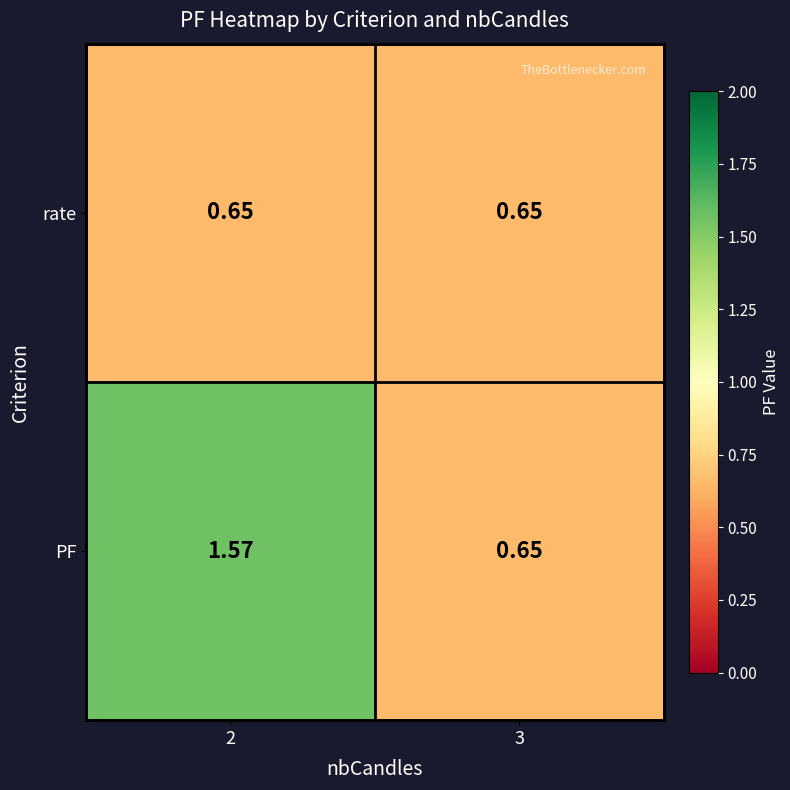

Which series changed the most between 2 and 3?

PF